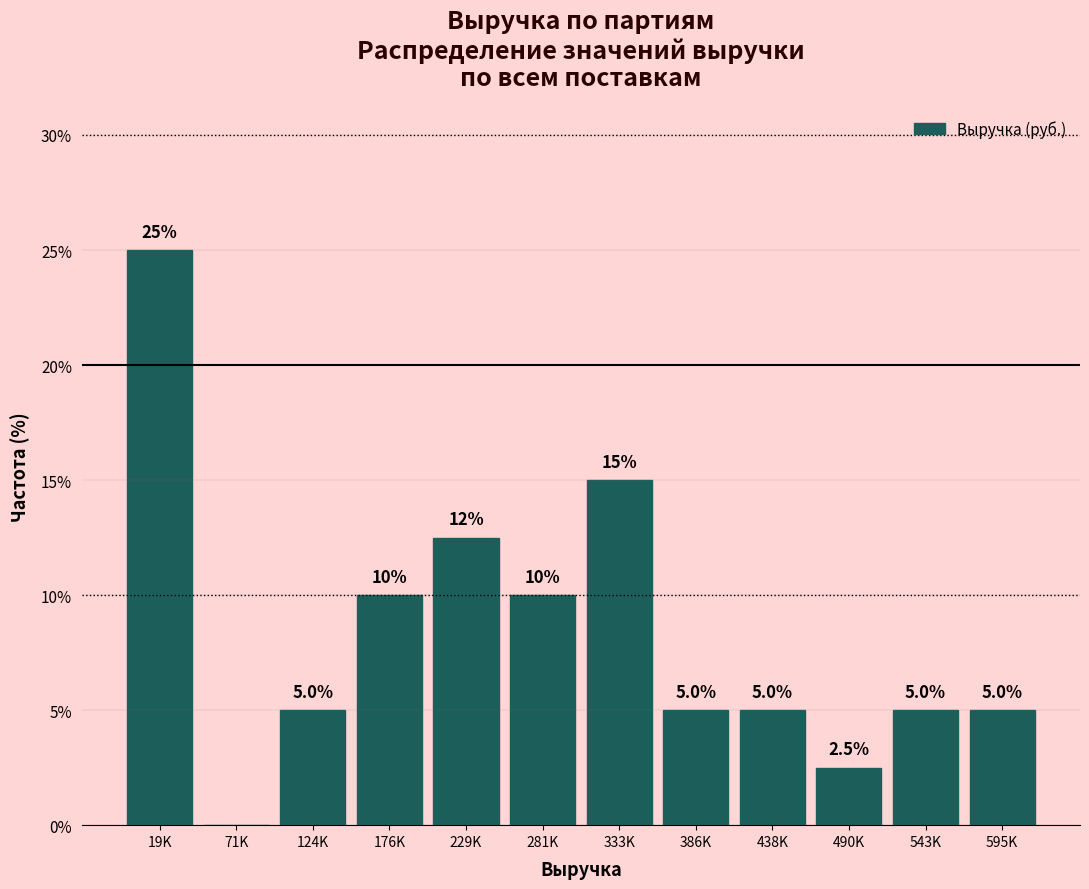

Reading left to right, list all the values displayed in this chart.

19K=25.0	71K=0.0	124K=5.0	176K=10.0	229K=12.5	281K=10.0	333K=15.0	386K=5.0	438K=5.0	490K=2.5	543K=5.0	595K=5.0